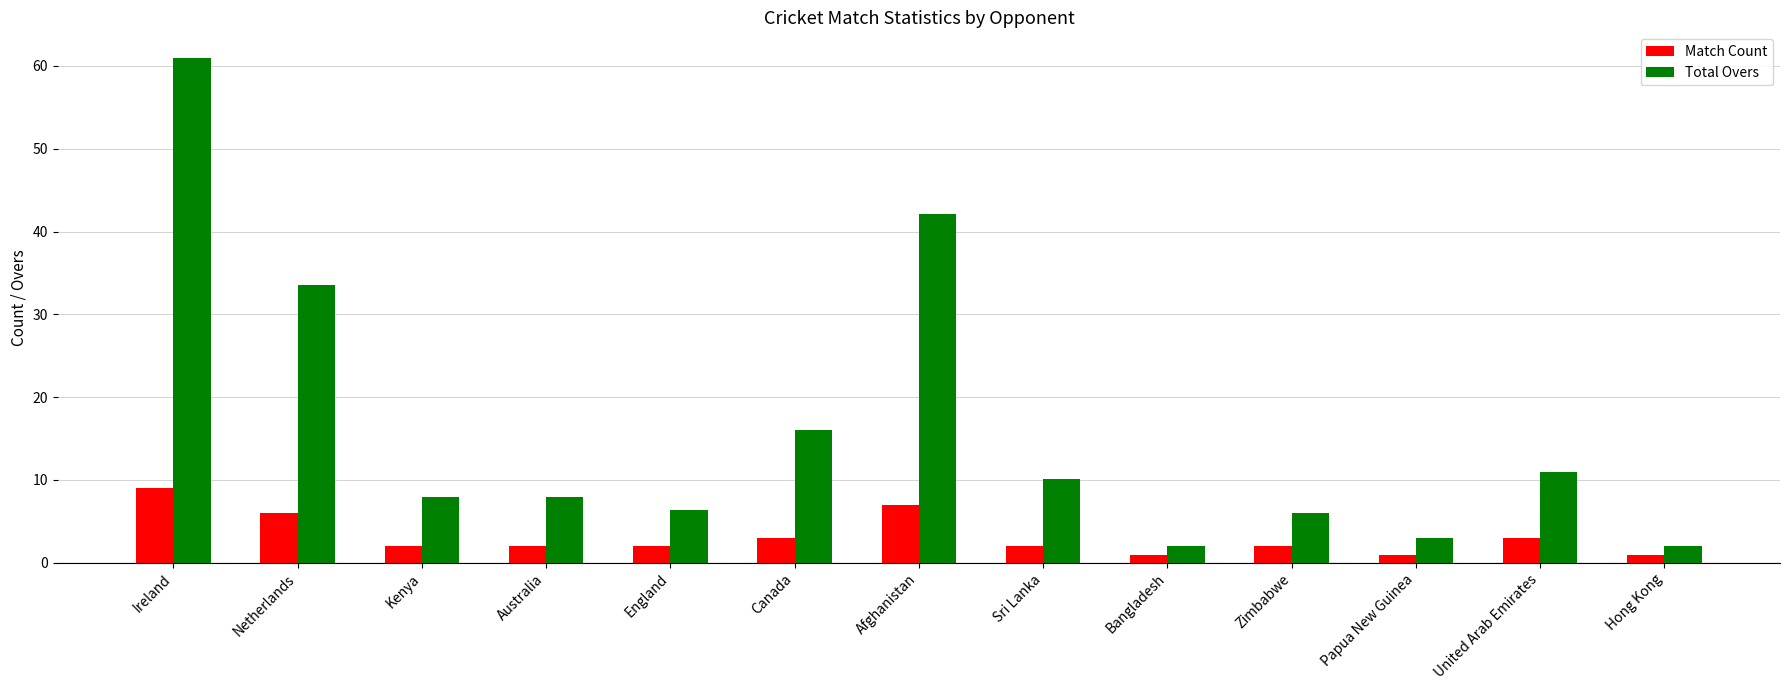

What is the spread (max minus min) of values at Hong Kong?

1.0